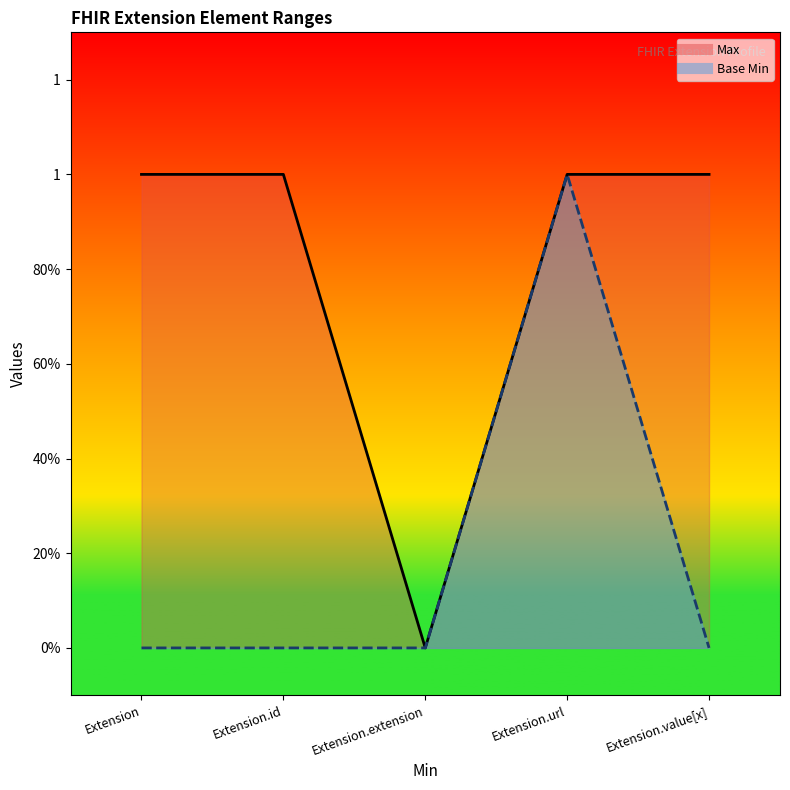

How many lines are shown in the chart?

2